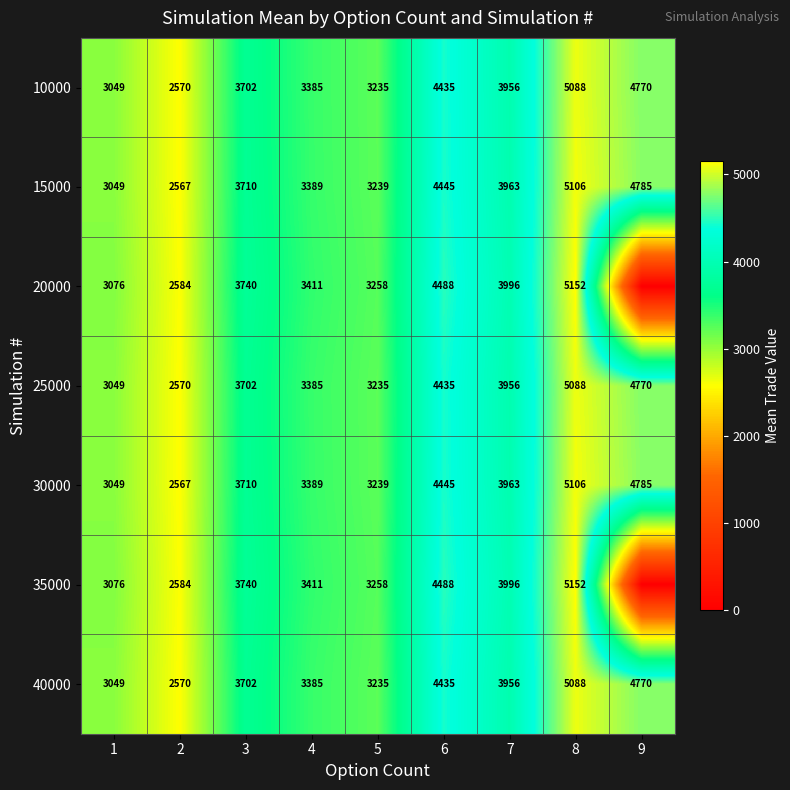

Between 1 and 6, which is larger?

6